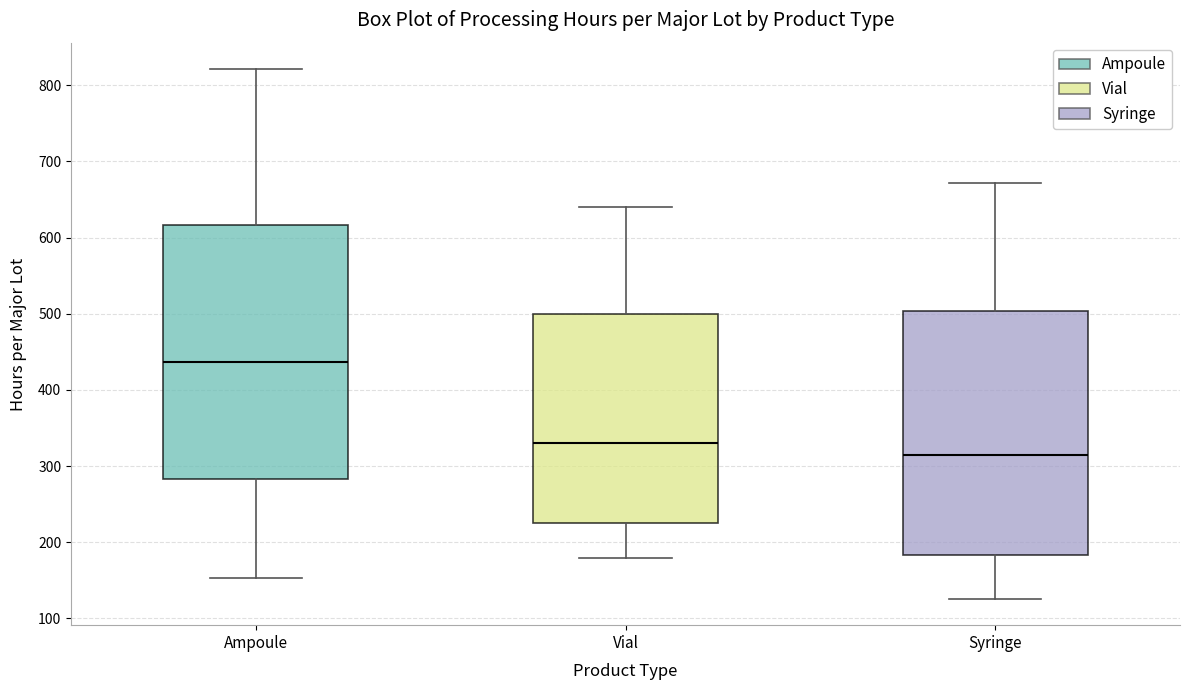

Where does the lower whisker of the box for Vial end on the y-axis? The values are not printed on the chart, so give them approximately, as read against the axis.

180